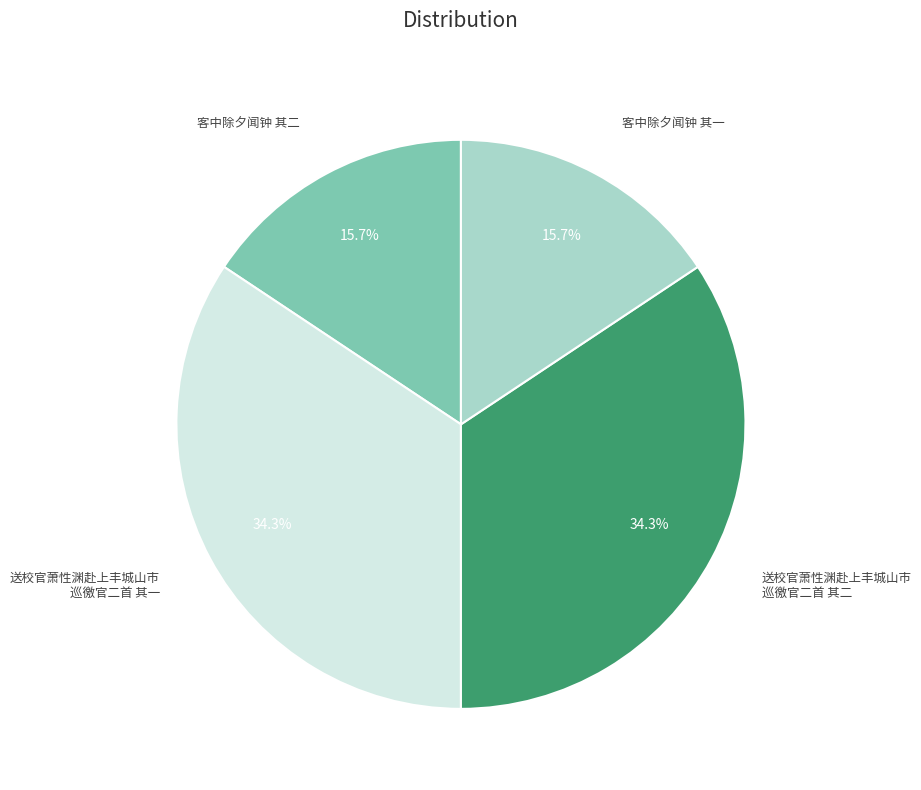

Does any single category account for the majority?

No